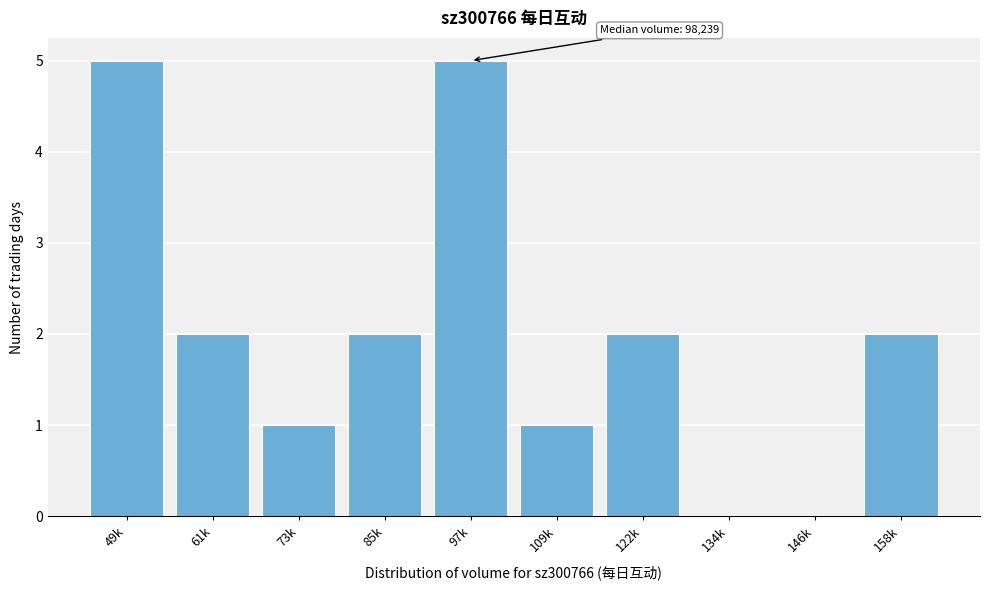

Reading right to left, transcribe all the data shown in this chart.

158k=2	146k=0	134k=0	122k=2	109k=1	97k=5	85k=2	73k=1	61k=2	49k=5